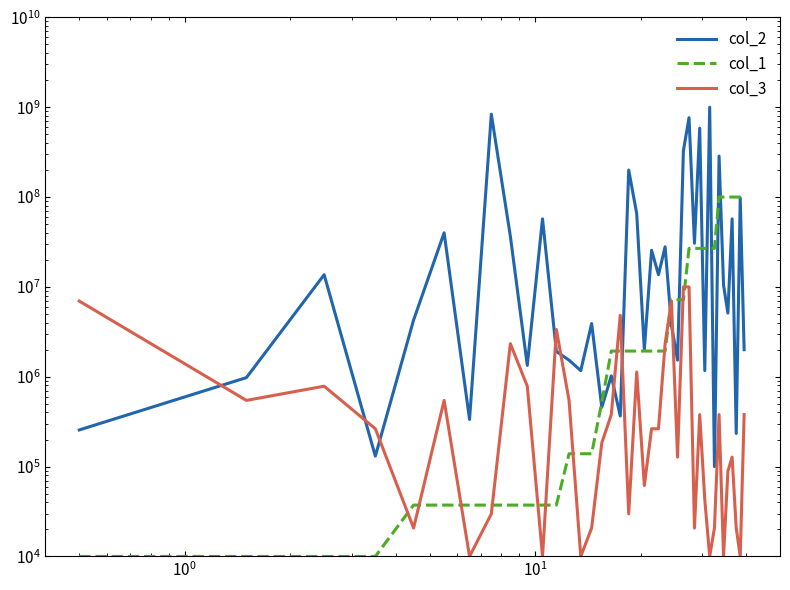

How many values in the col_1 series exceed 1930697?

24